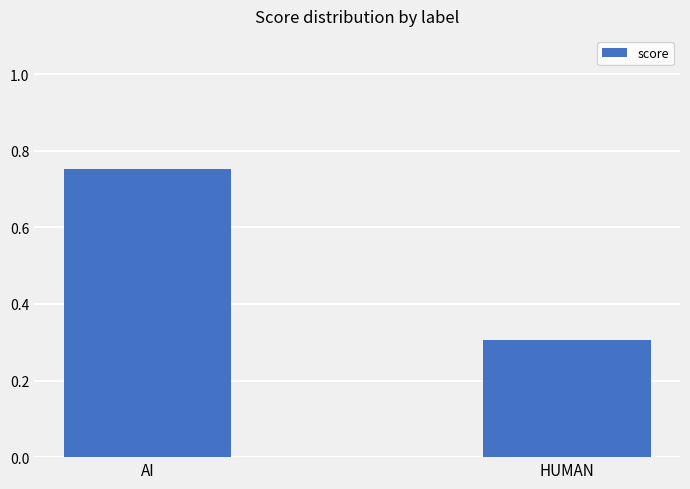

What is the difference between the values at HUMAN and AI?

0.4